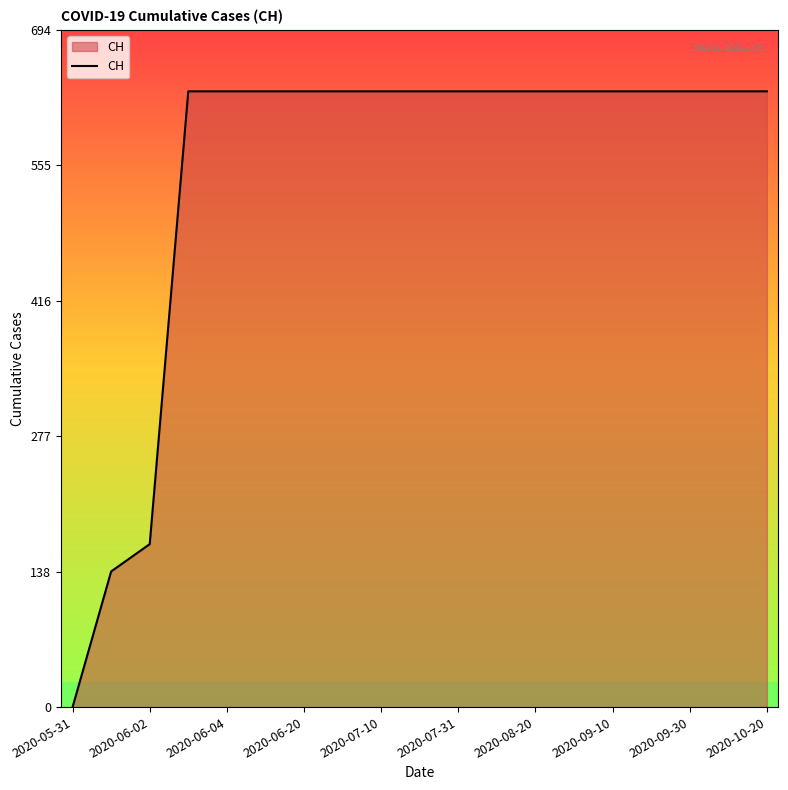

What is the difference between the maximum and minimum values?

631